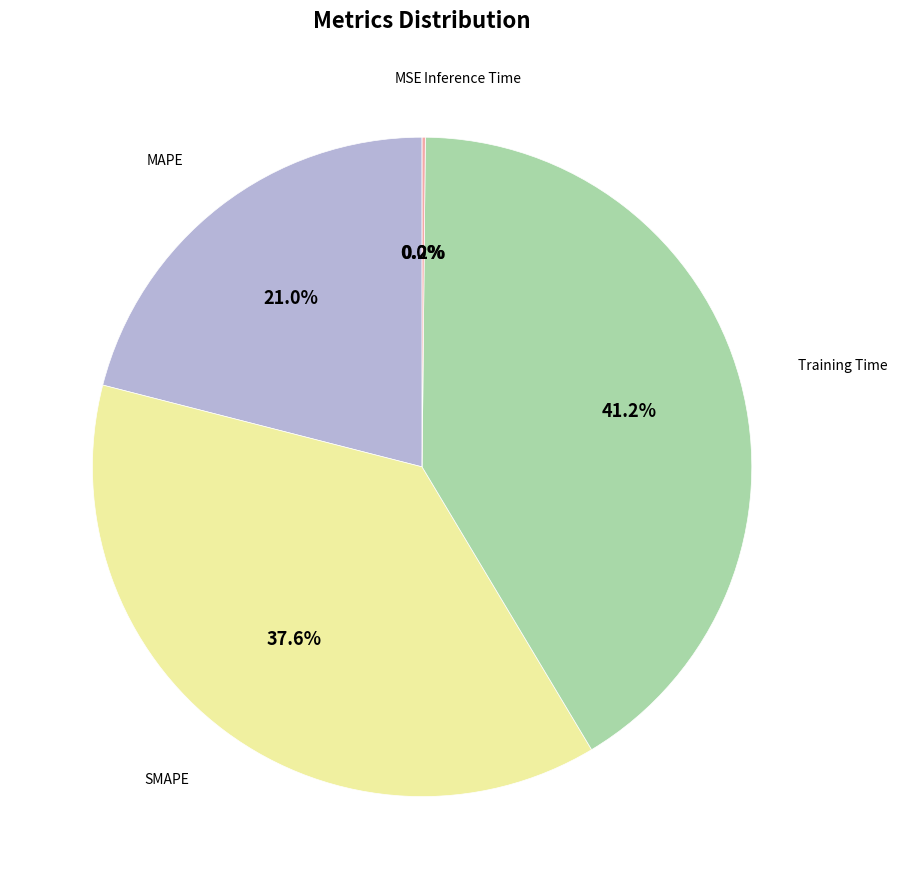

Does any single category account for the majority?

No